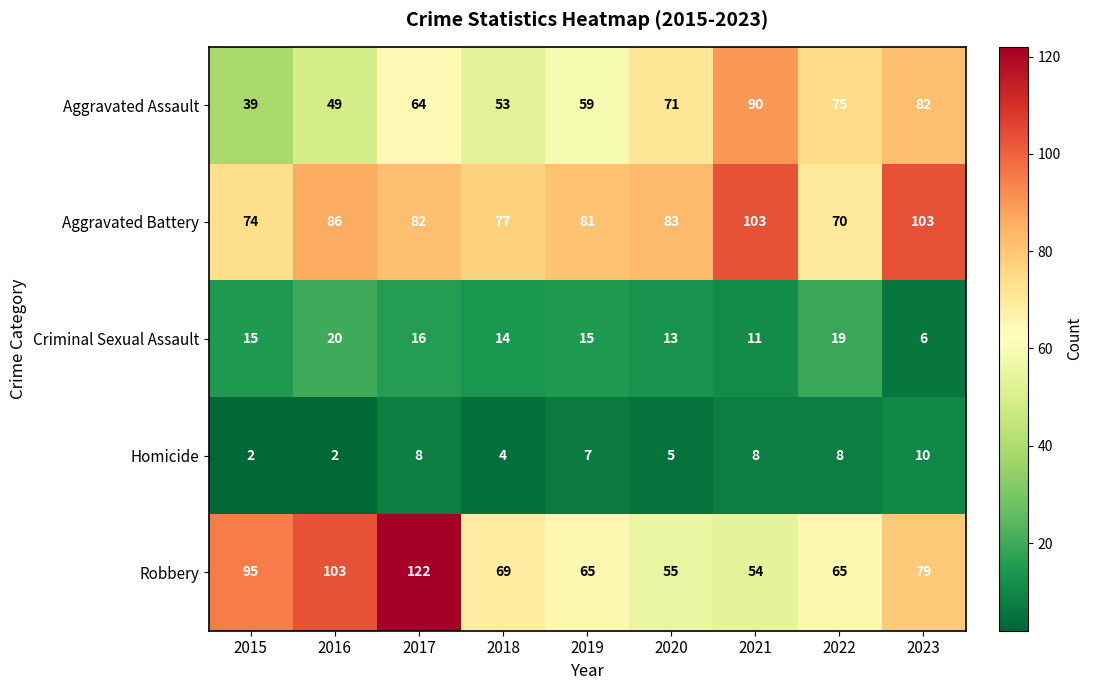

At which label does Robbery first exceed 69?

2015